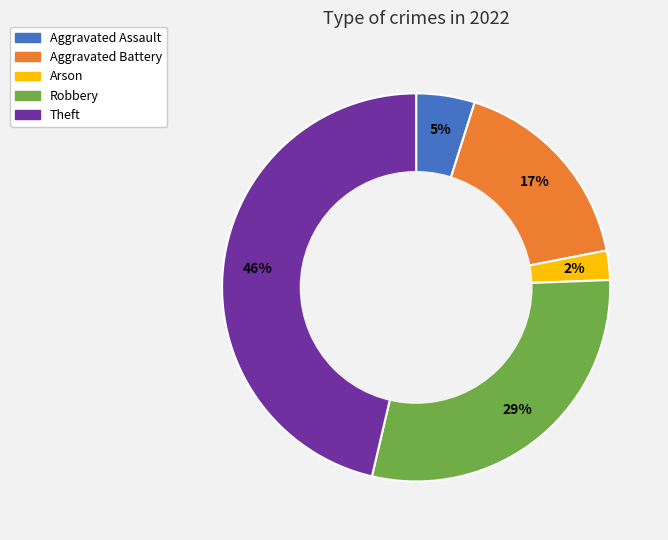

Is the sum of Aggravated Assault and Robbery greater than half?

No